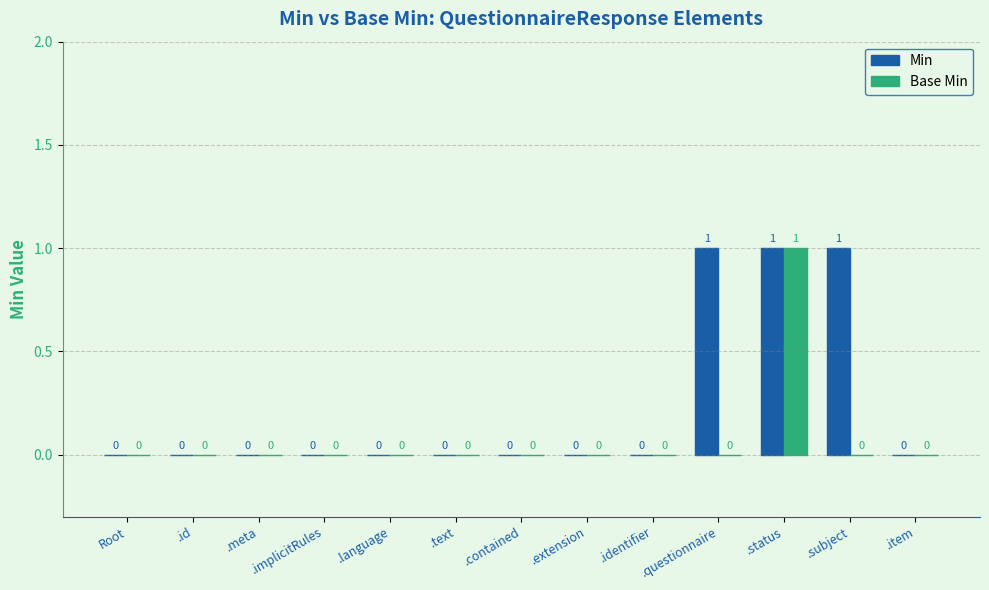

Count the Min values in the range 0 to 1.

13